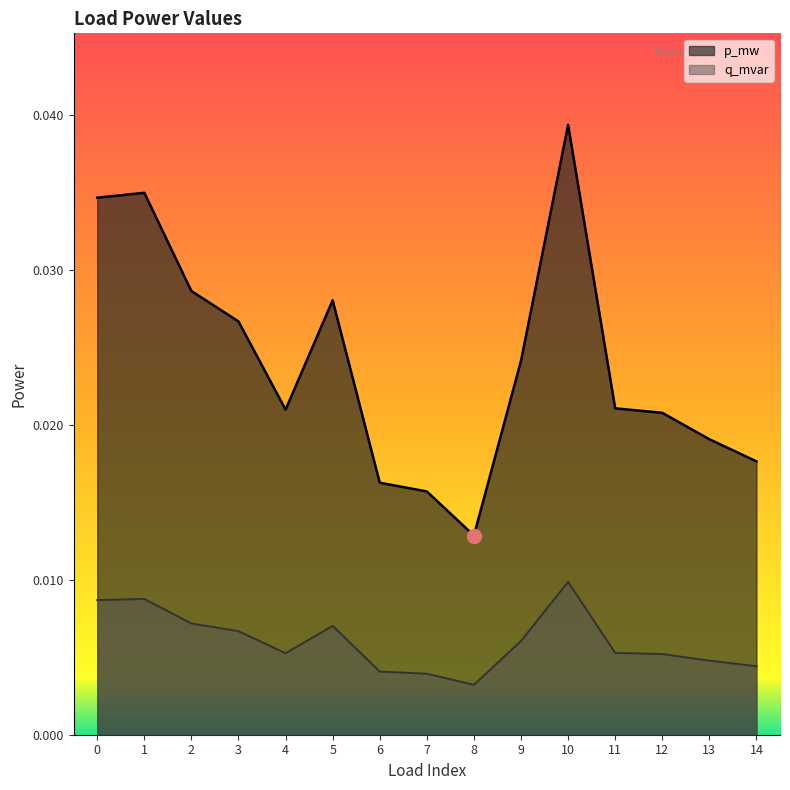

How many distinct data groups are displayed?

2